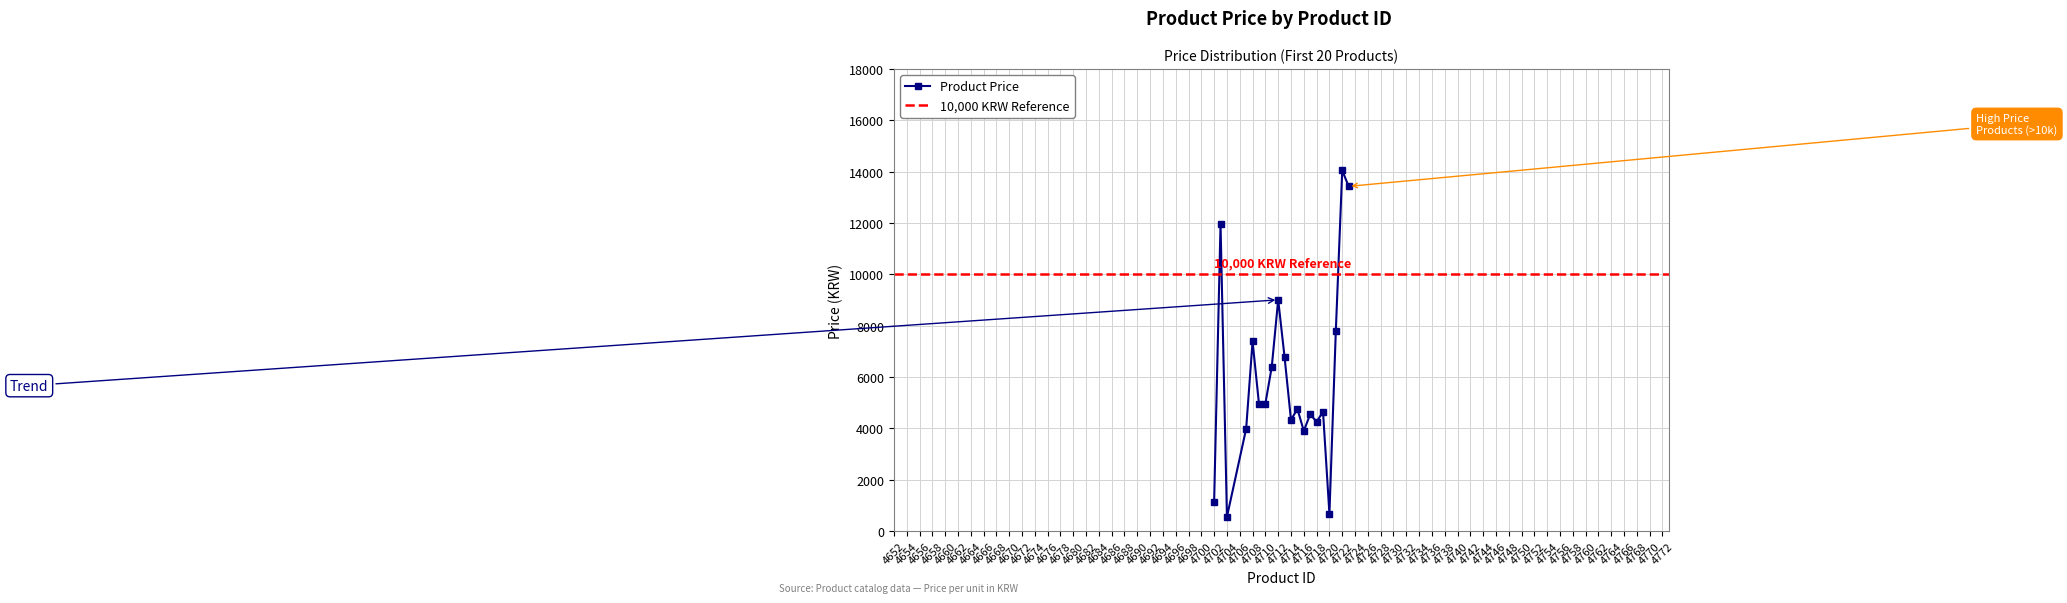

How many interior local valleys (lower than both neighbors) does the data have?

5